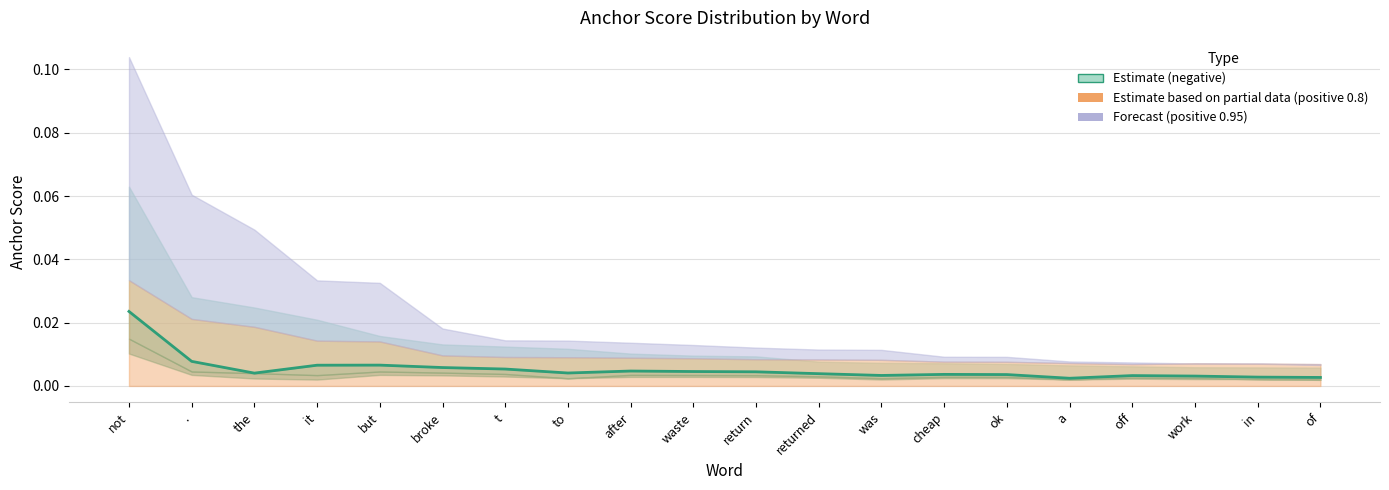

How many values are between 0 and 1?

20